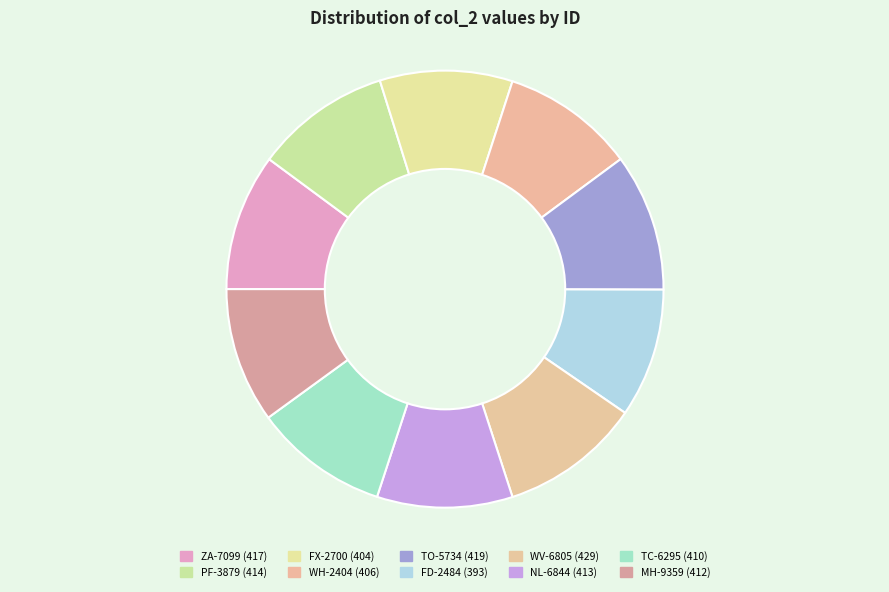

What percentage is NOT represented by PF-3879?

89.9%